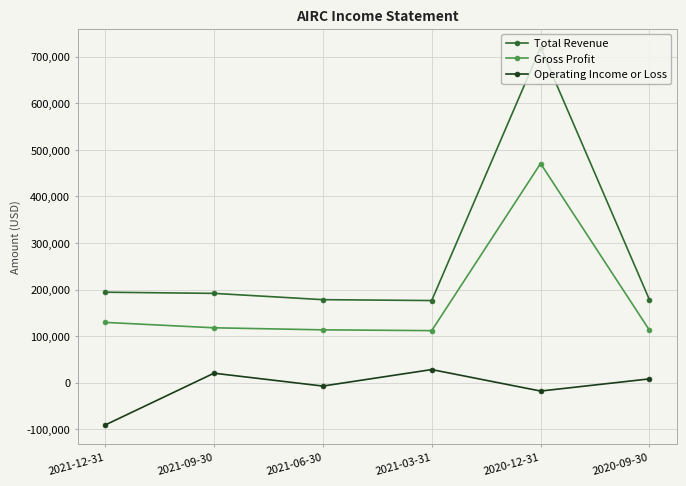

What are all the series names shown in the legend?

Total Revenue, Gross Profit, Operating Income or Loss